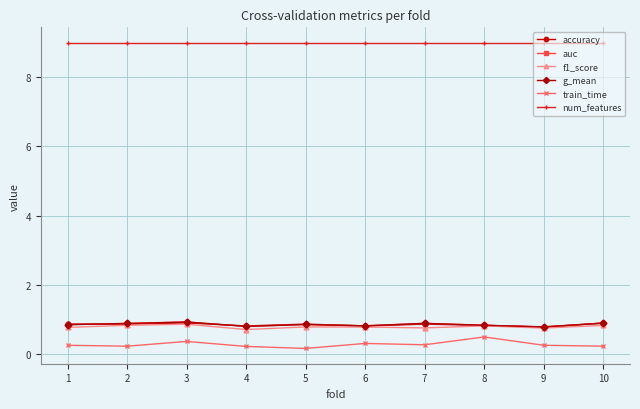

Which series has the largest total across all categories?

num_features